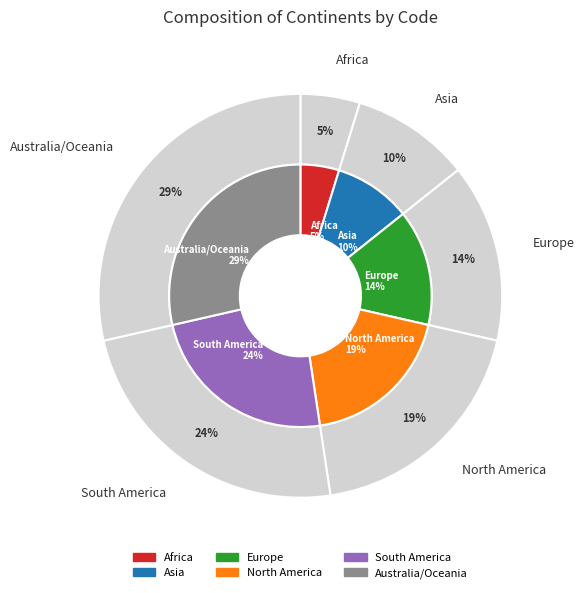

To the nearest percent, what is the combined percentage of South America and Europe?

38%